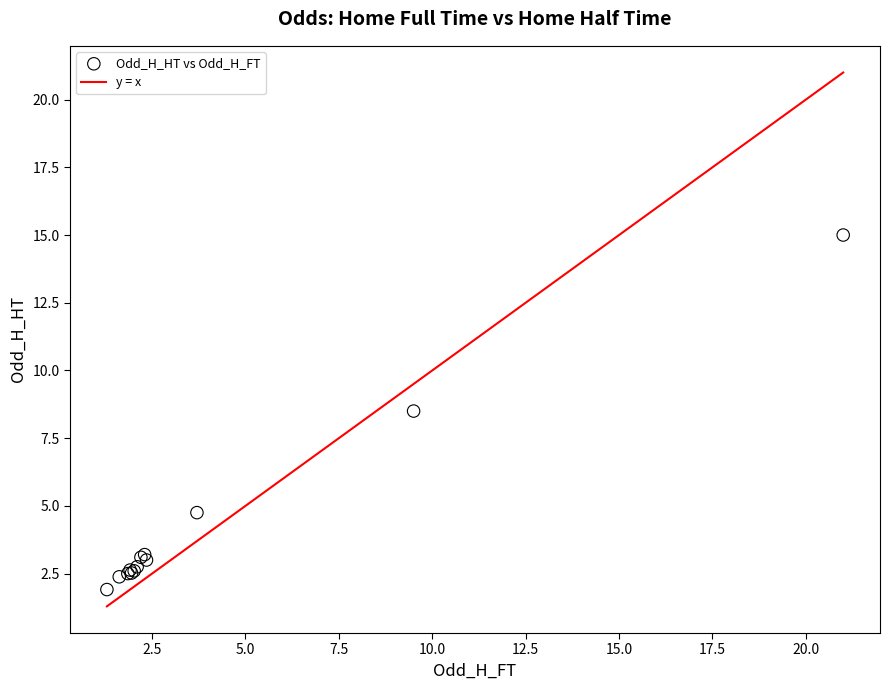

What Y value in the scatter plot is closest to 8?

8.5